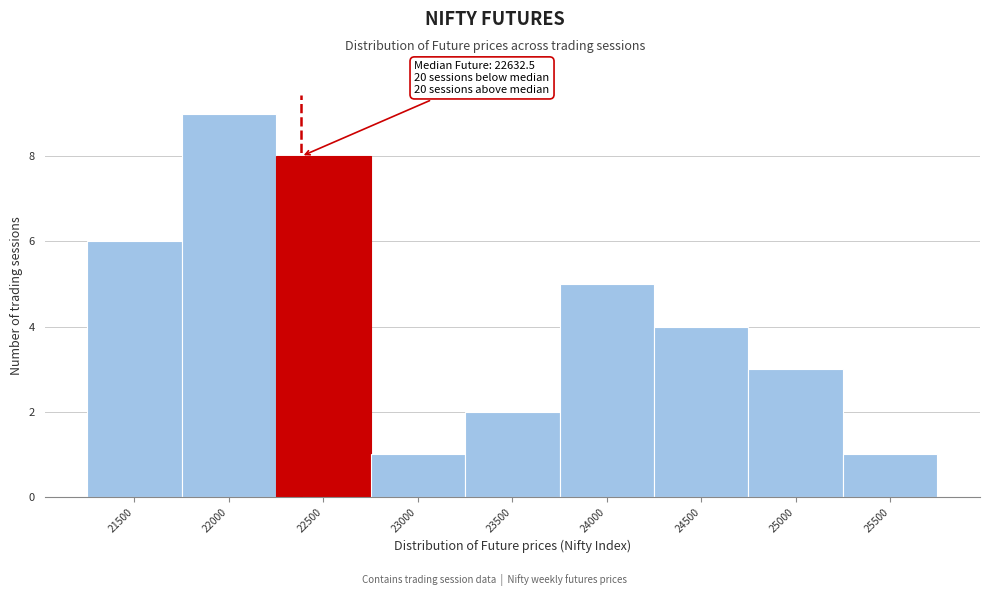

Reading left to right, what are all the values shown in this chart?

6	9	8	1	2	5	4	3	1